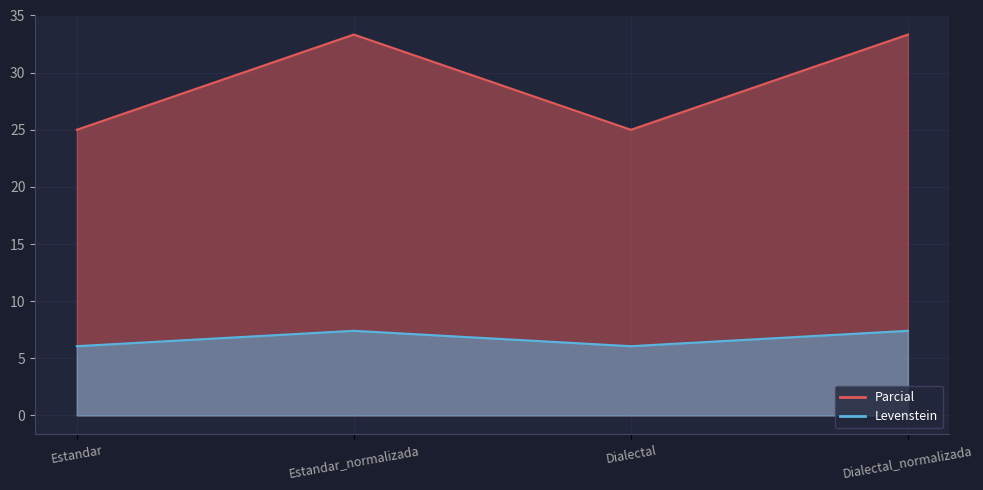

What is the minimum value for Levenstein?

25.0